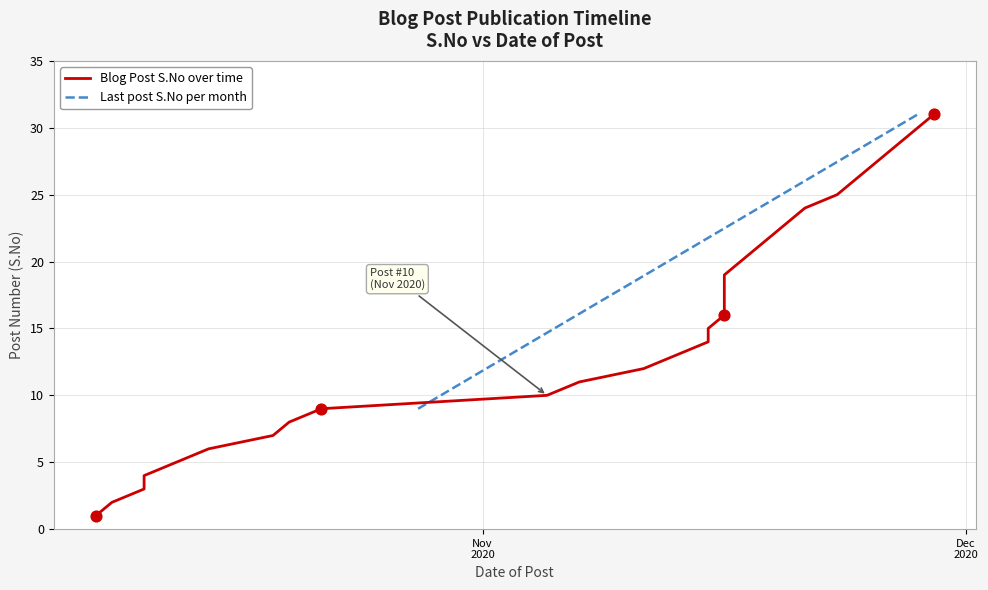

Approximately how many times larger is the value at 2020-10-11 compared to 2020-11-15?

0.2